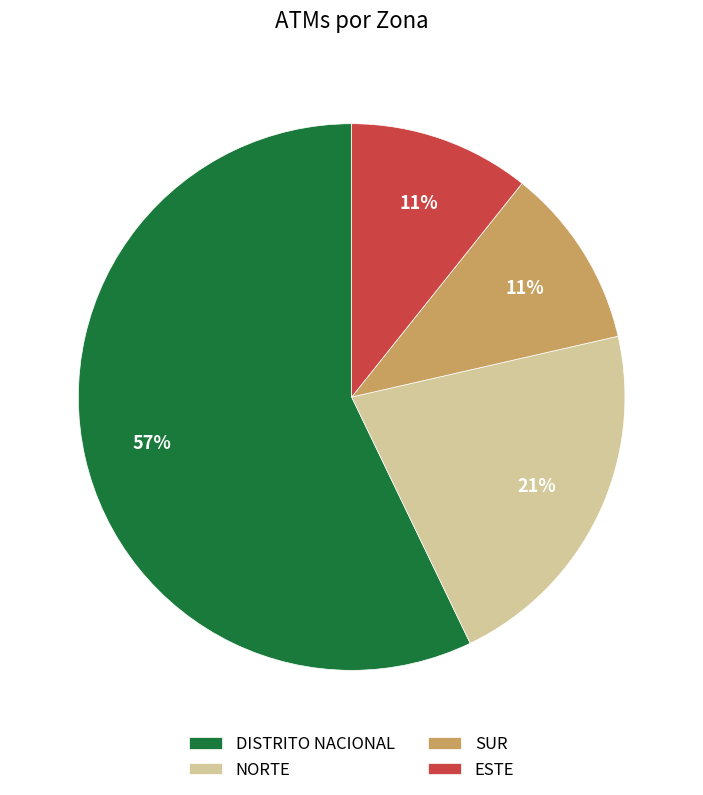

Which category has the biggest portion of the pie?

DISTRITO NACIONAL